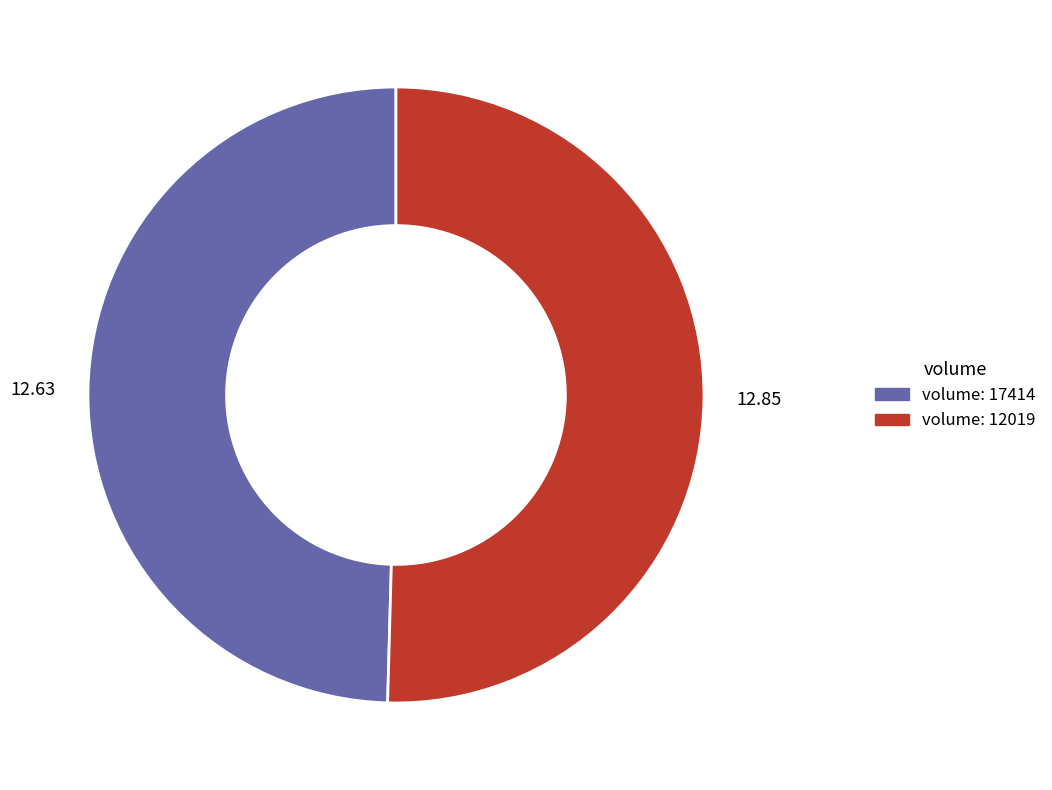

How many slices are in this pie chart?

2